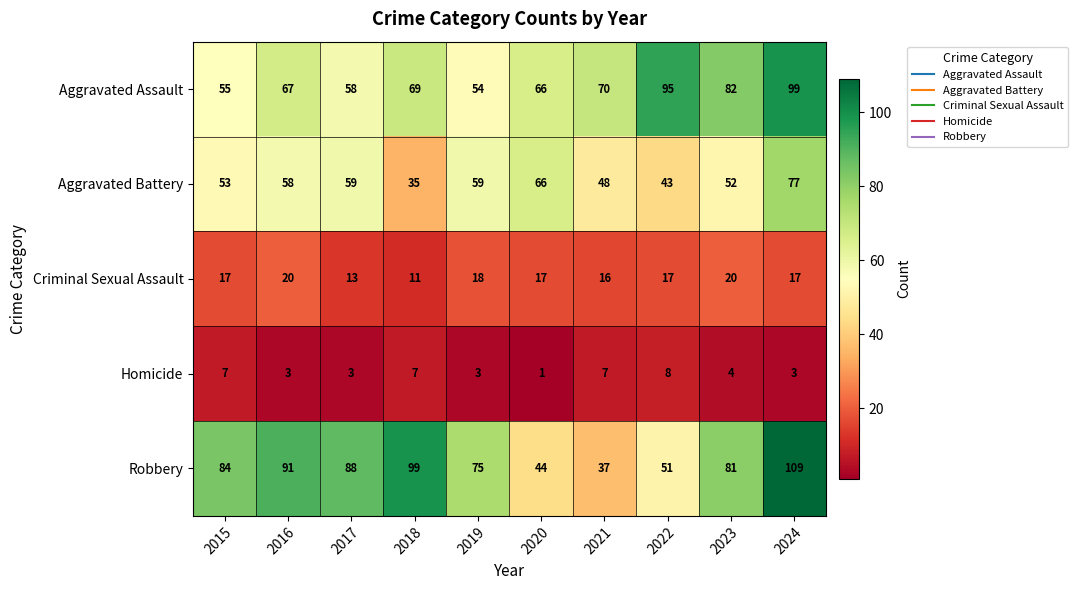

What is the difference between the maximum and minimum values in the Homicide series?

7